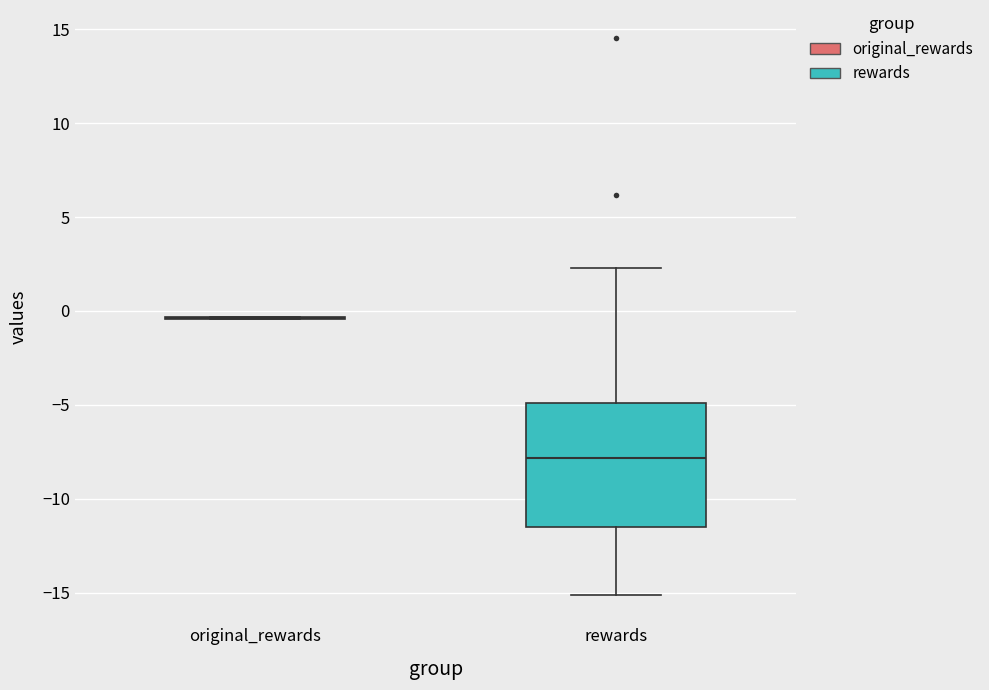

Reading left to right, read every box against the y-axis: the position of its median line, the range the box covers, and the ends of its whiskers. The values are not printed on the chart, so give them approximately, as read against the axis.

original_rewards: box collapsed to a line at -0.5, whiskers -0.5 to -0.5
rewards: median -8.0, box -11.5 to -5.0, whiskers -15.0 to 2.5